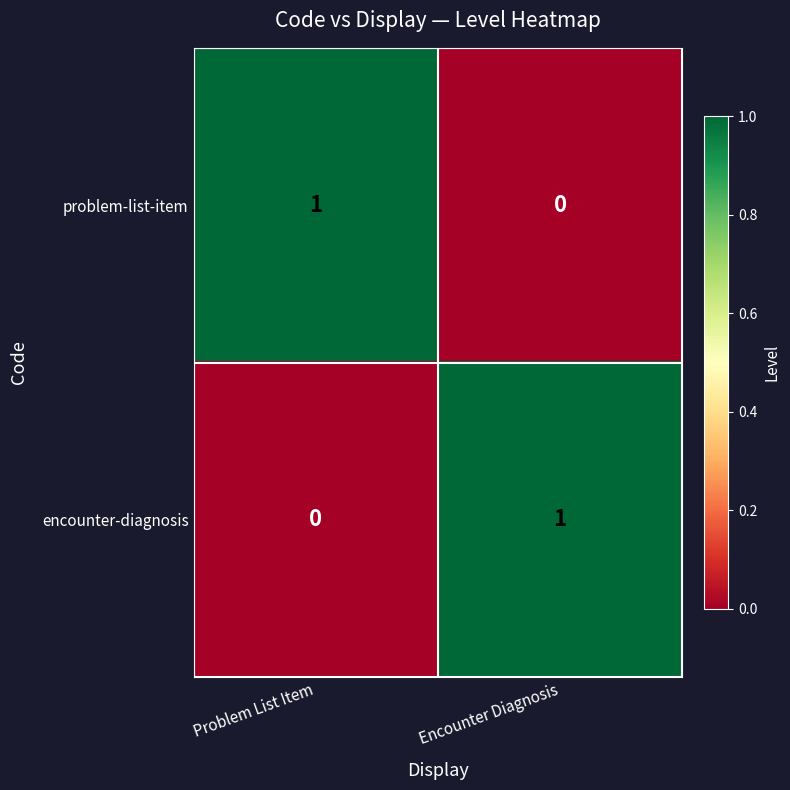

At which label does problem-list-item reach its peak?

Problem List Item